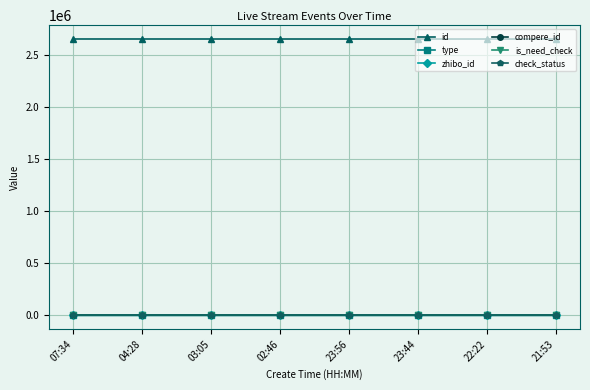

Which series has the largest range (max minus min)?

id